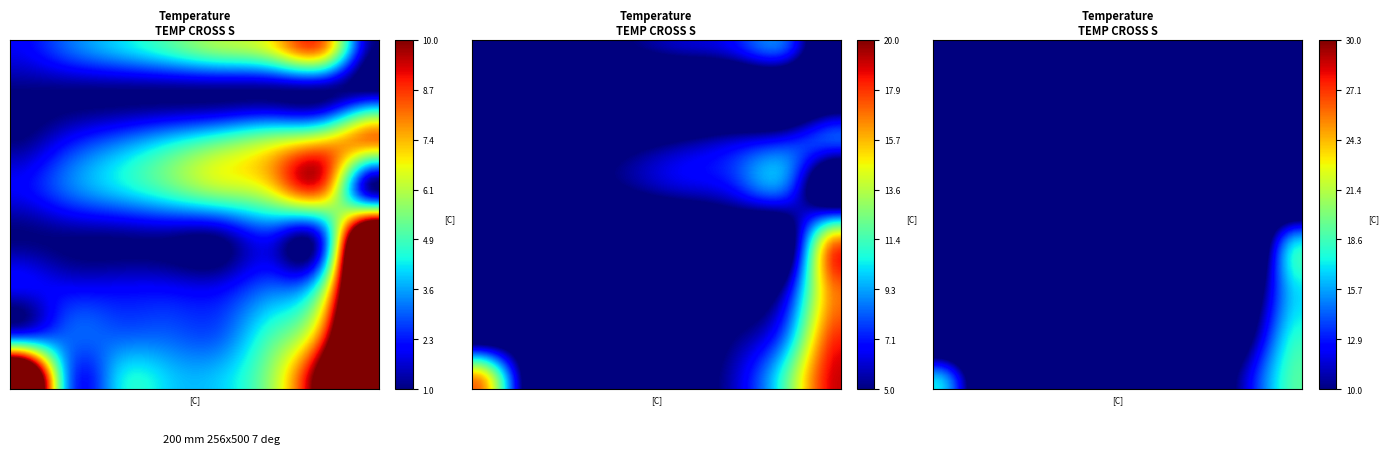

At how many categories does at least one series exceed 17?

1